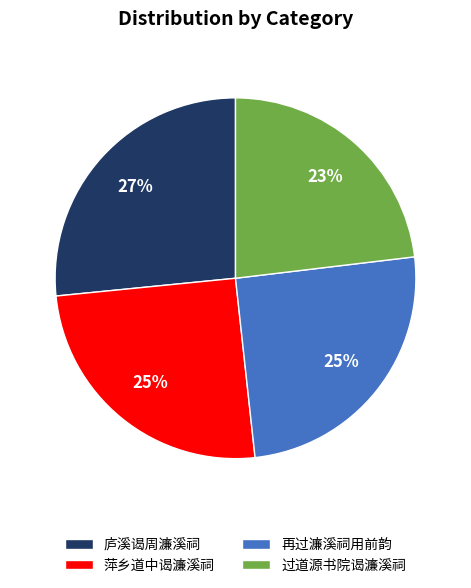

Which category has the biggest portion of the pie?

庐溪谒周濂溪祠